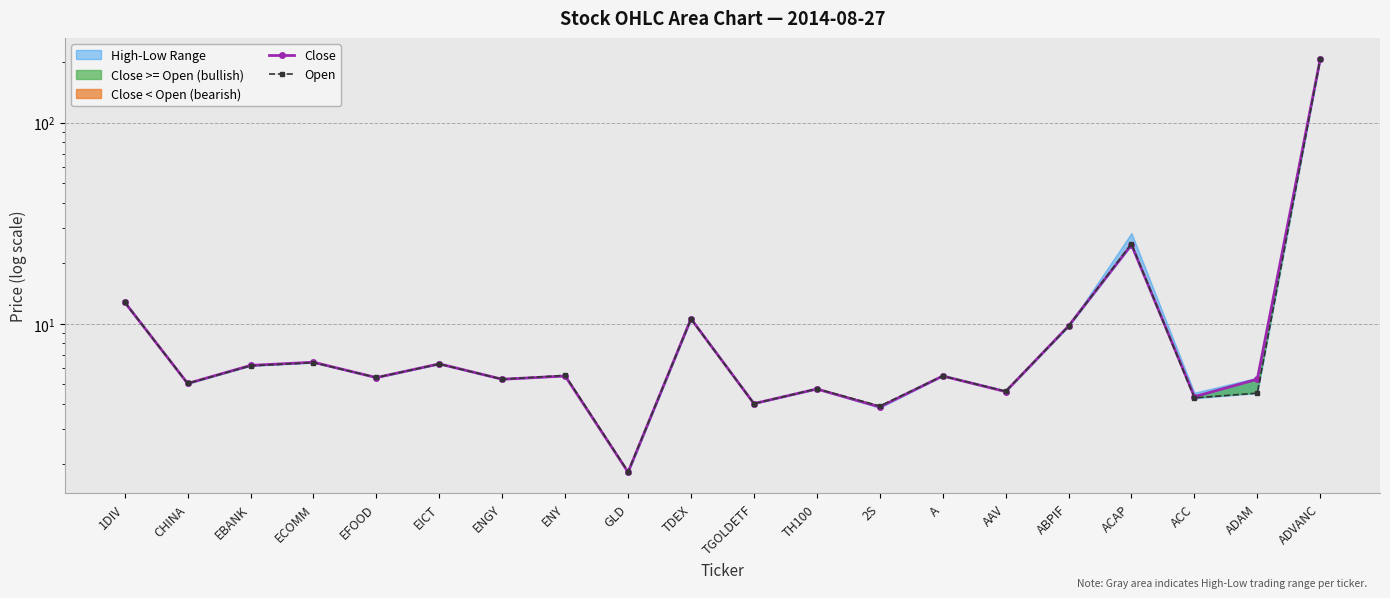

What is the difference between the highest and lowest values at ADAM?

0.8